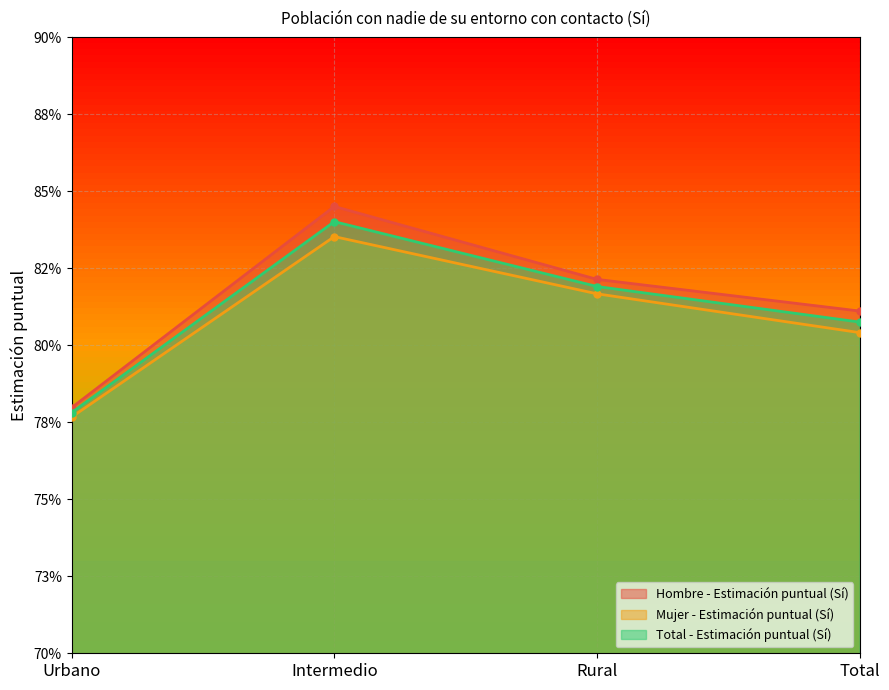

What is the sum of the Total - Estimación puntual (Sí) values at Total and Rural?

1.6